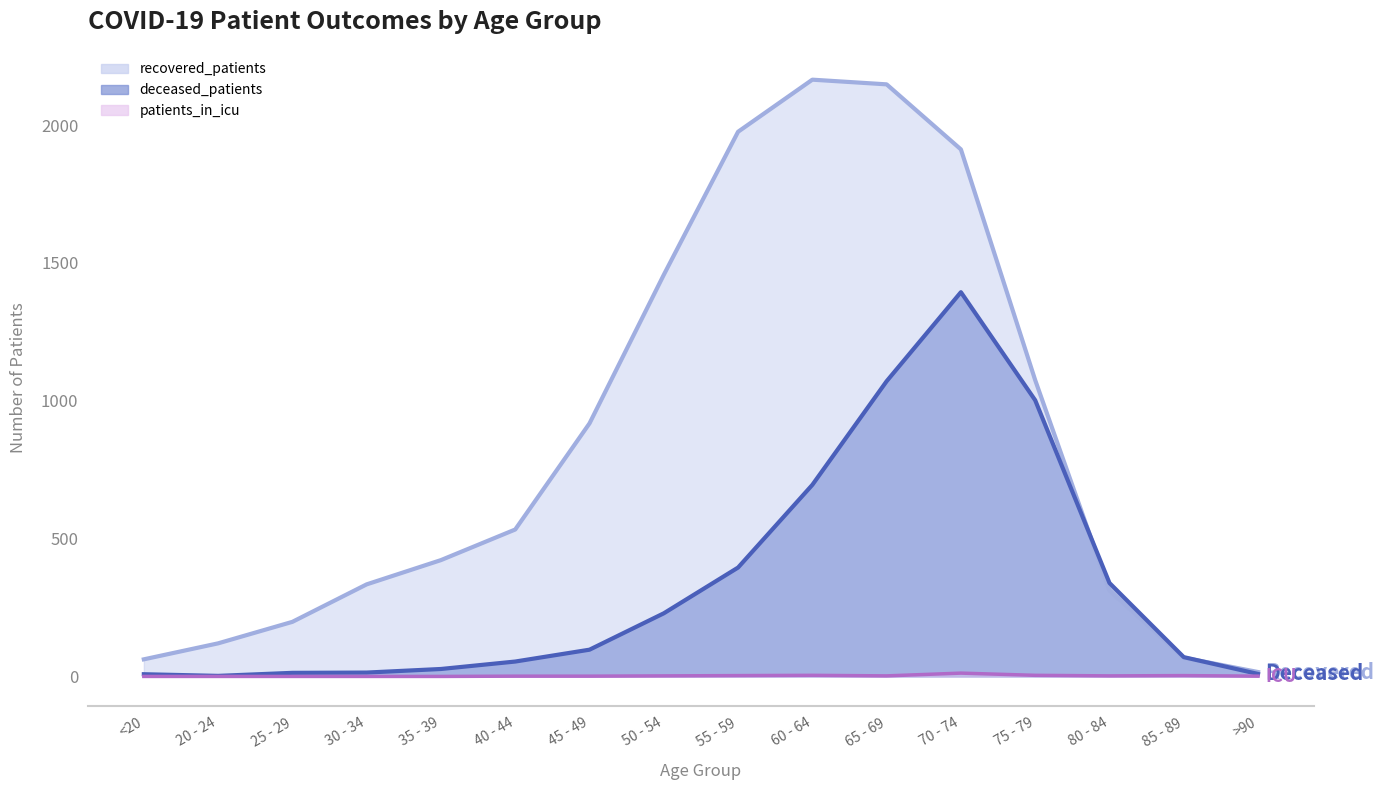

At which category does patients_in_icu reach its first local valley?

65 - 69